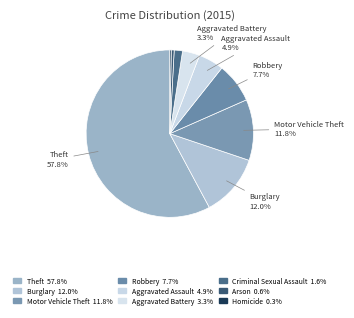

Count the number of slices in the pie.

9